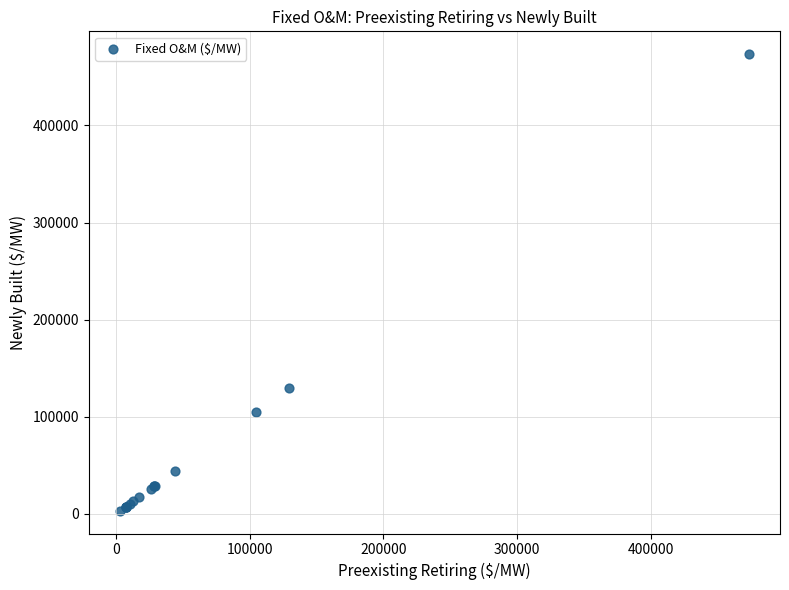

What Y value in the scatter plot is closest to 238341?

129298.4